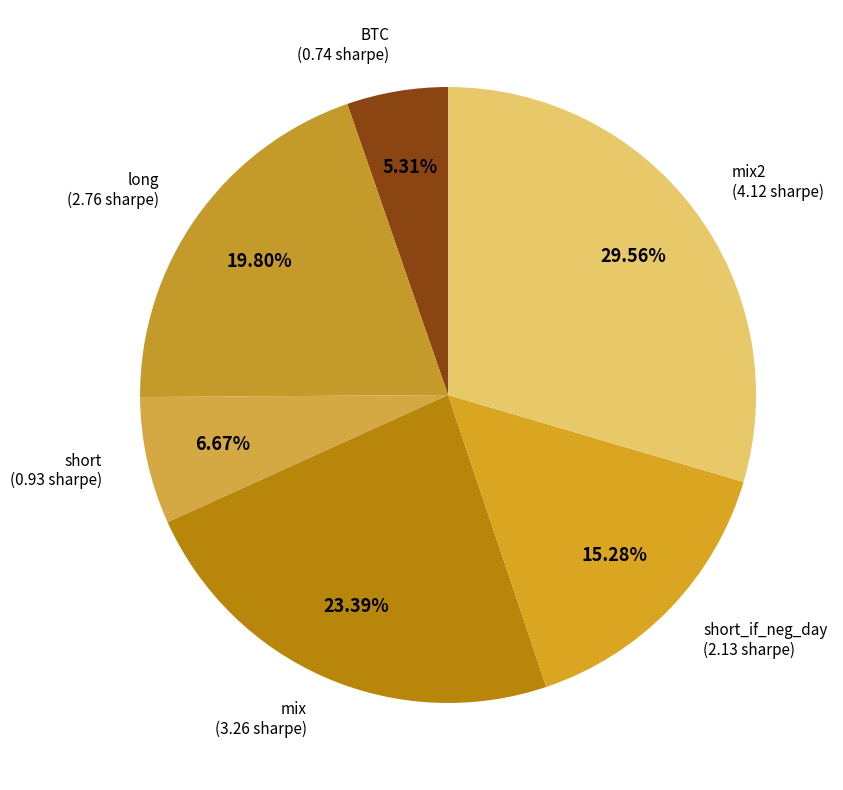

How many segments does this pie chart have?

6